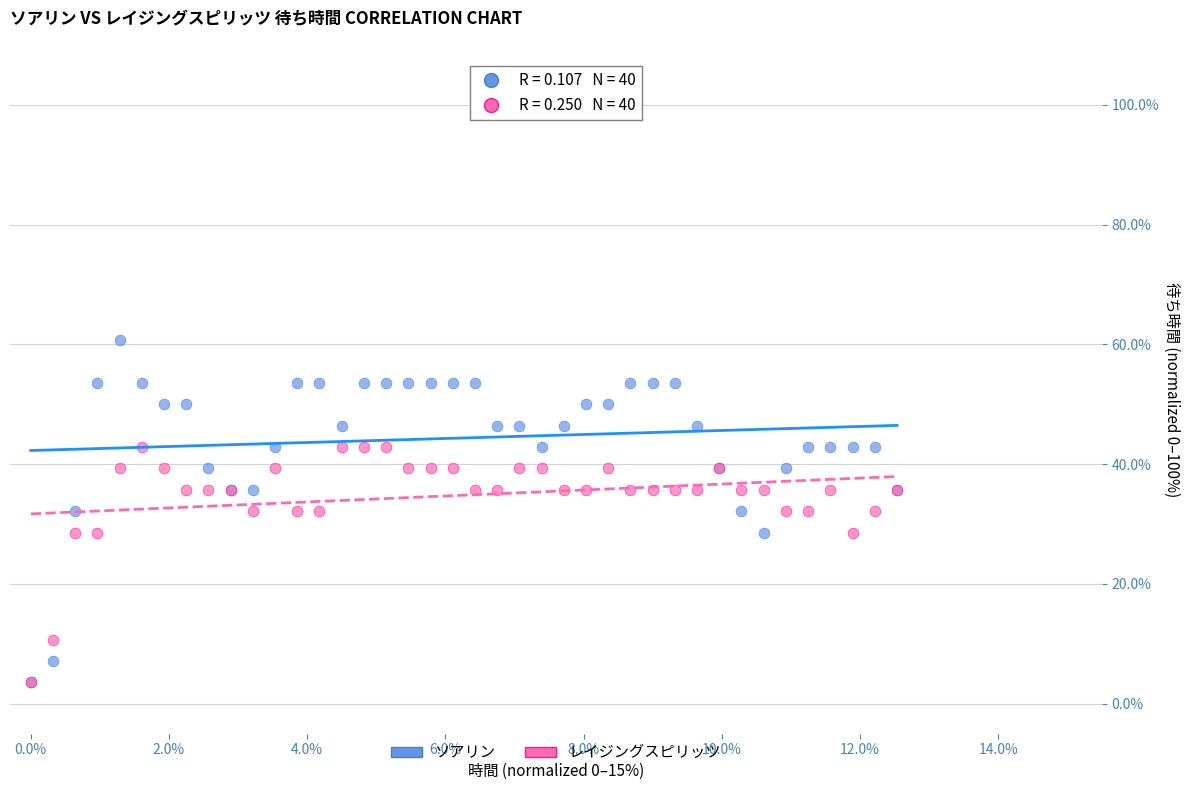

What are all the series names shown in the legend?

ソアリン, レイジングスピリッツ